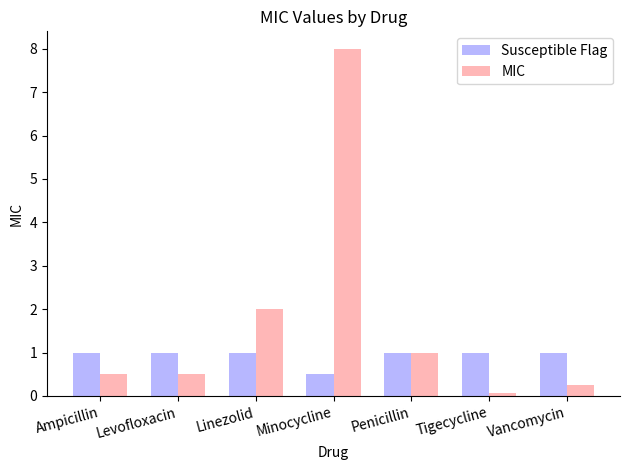

What is the value of the MIC bar at the 5th from the left?

1.0